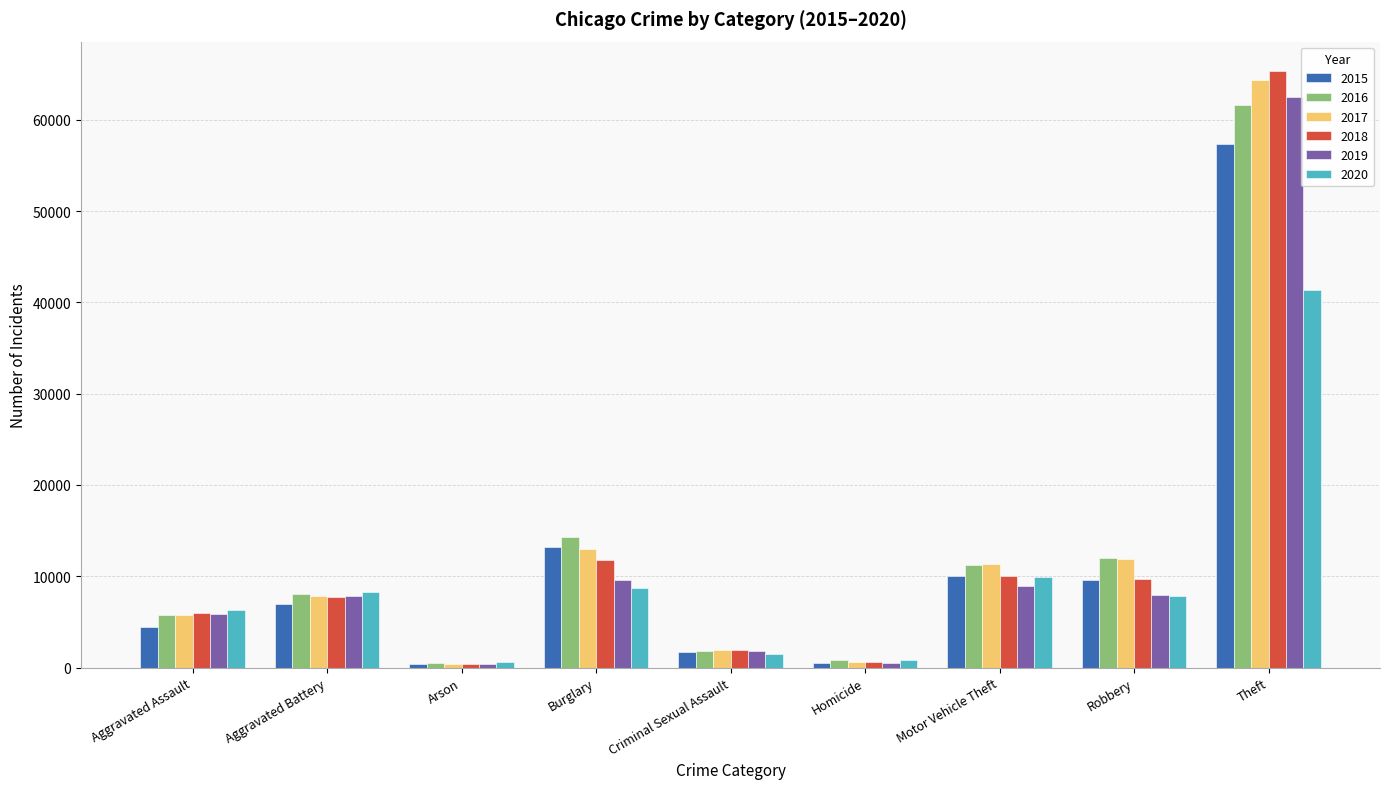

How many bars are there in each group?

6